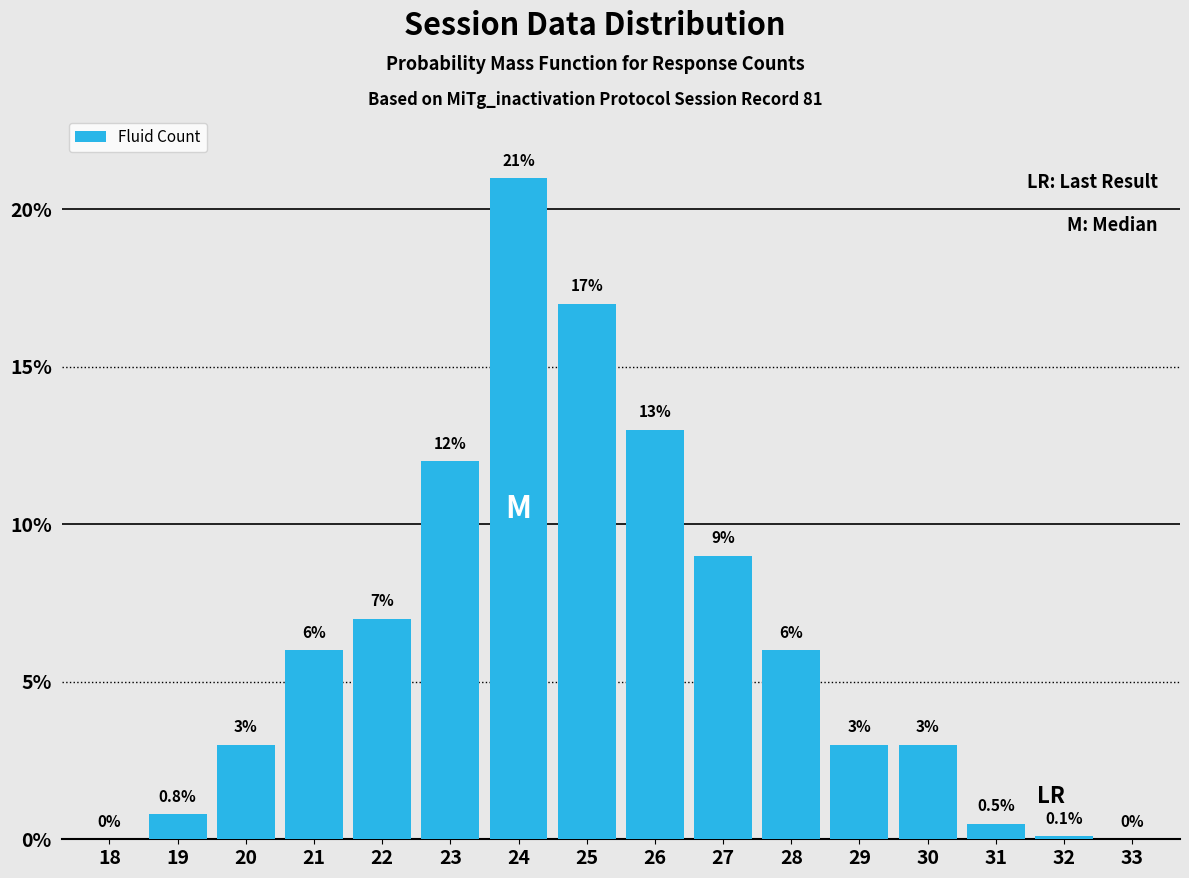

Reading right to left, extract all data points from this chart.

33=0.0	32=0.1	31=0.5	30=3.0	29=3.0	28=6.0	27=9.0	26=13.0	25=17.0	24=21.0	23=12.0	22=7.0	21=6.0	20=3.0	19=0.8	18=0.0